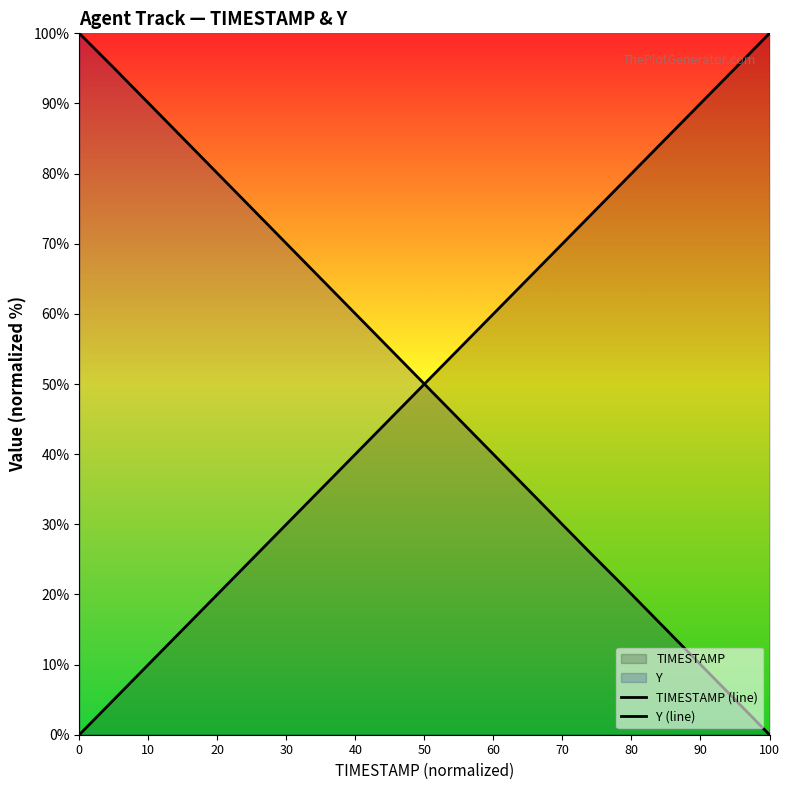

How many distinct data groups are displayed?

2